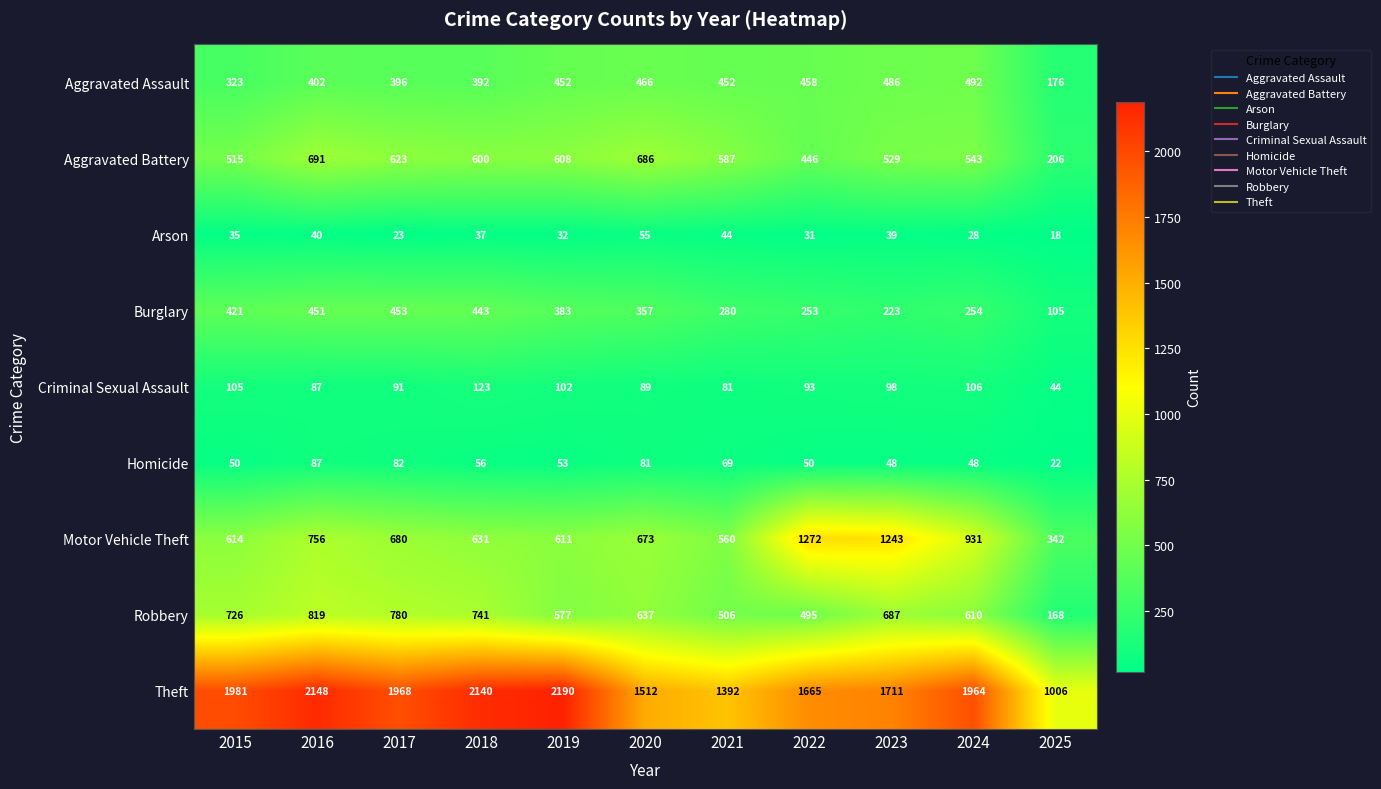

Which series has the largest total across all categories?

Theft